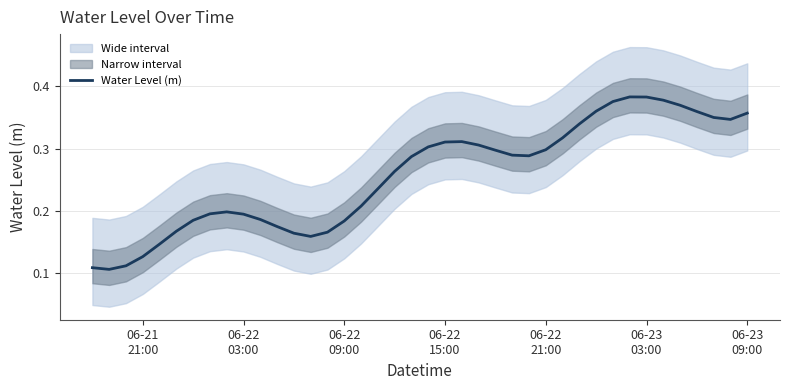

What is the minimum value shown in the chart?

0.1